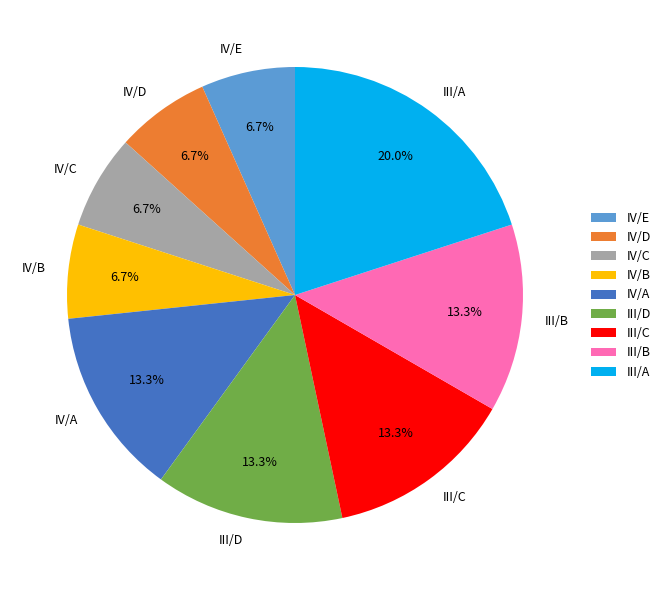

To the nearest percent, what is the difference between the largest and smallest slice percentages?

13%